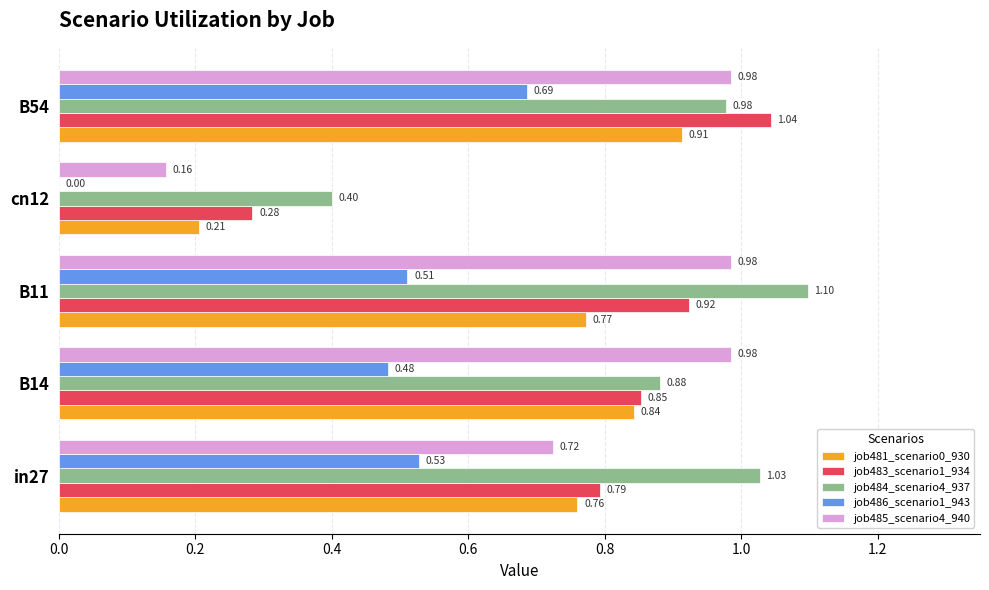

At which category is the sum across all series the highest?

B54